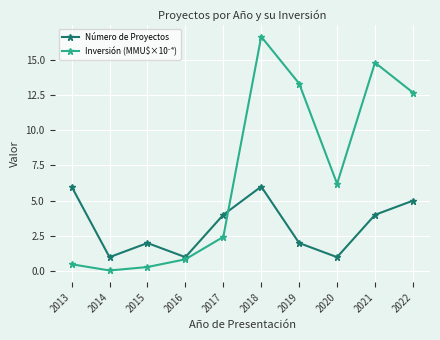

The value of Número de Proyectos at 2014 is 1.0. True or false?

True